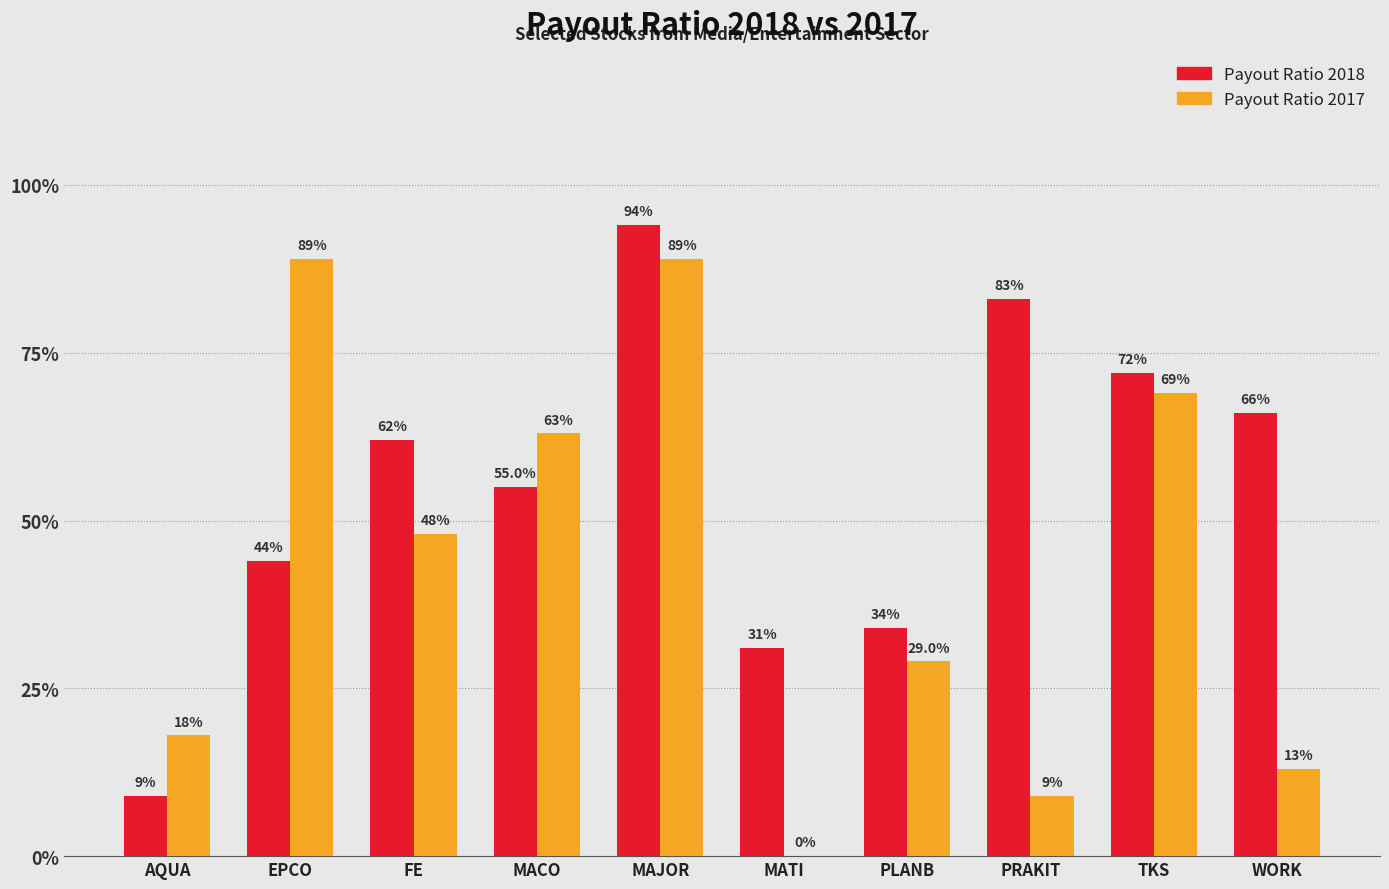

What are all the series names shown in the legend?

Payout Ratio 2018, Payout Ratio 2017